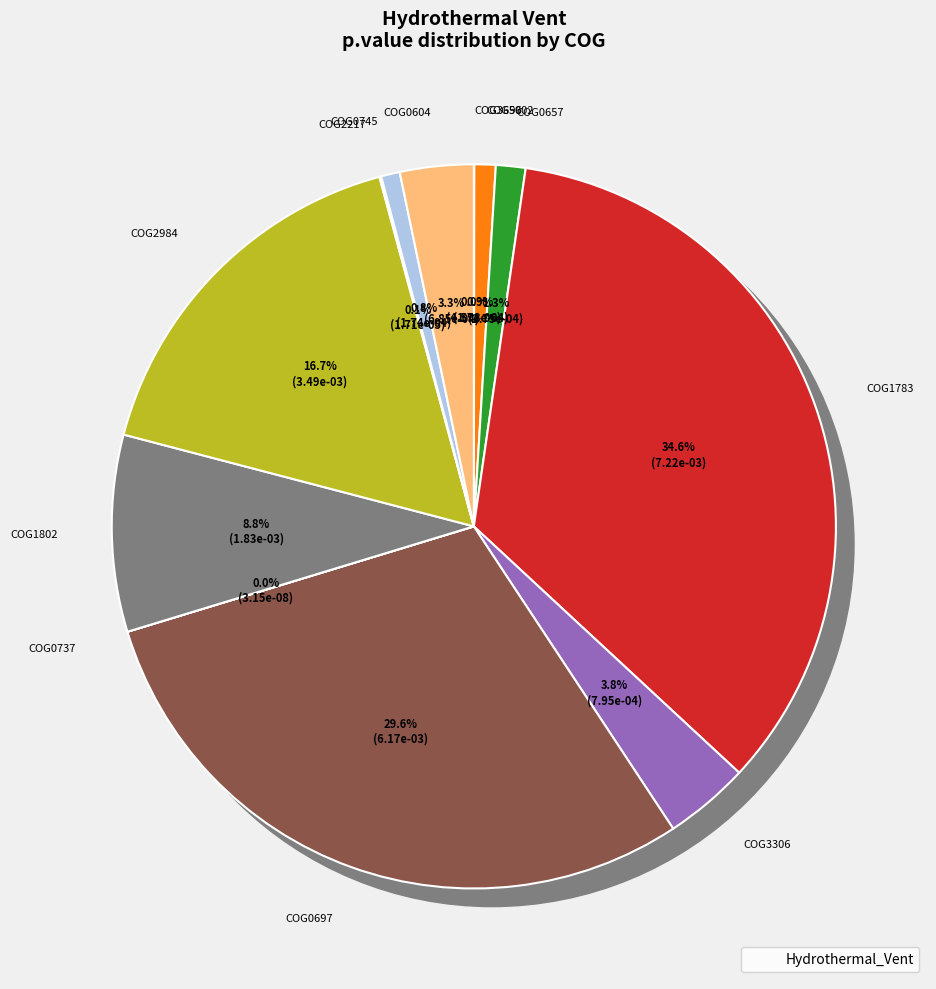

What is the largest slice in the pie chart?

COG1783